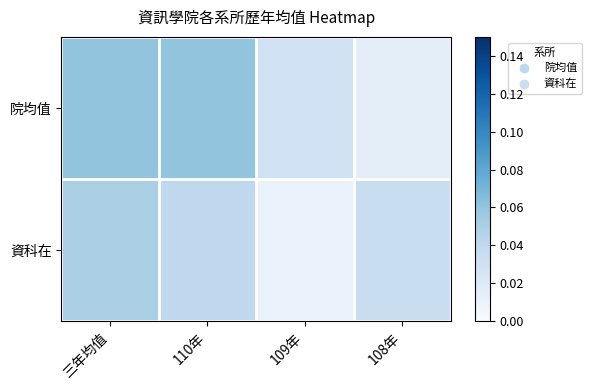

Reading left to right, extract all data points from this chart.

院均值: 三年均值=0.1	110年=0.1	109年=0.0	108年=0.0
資科在: 三年均值=0.1	110年=0.0	109年=0.0	108年=0.0